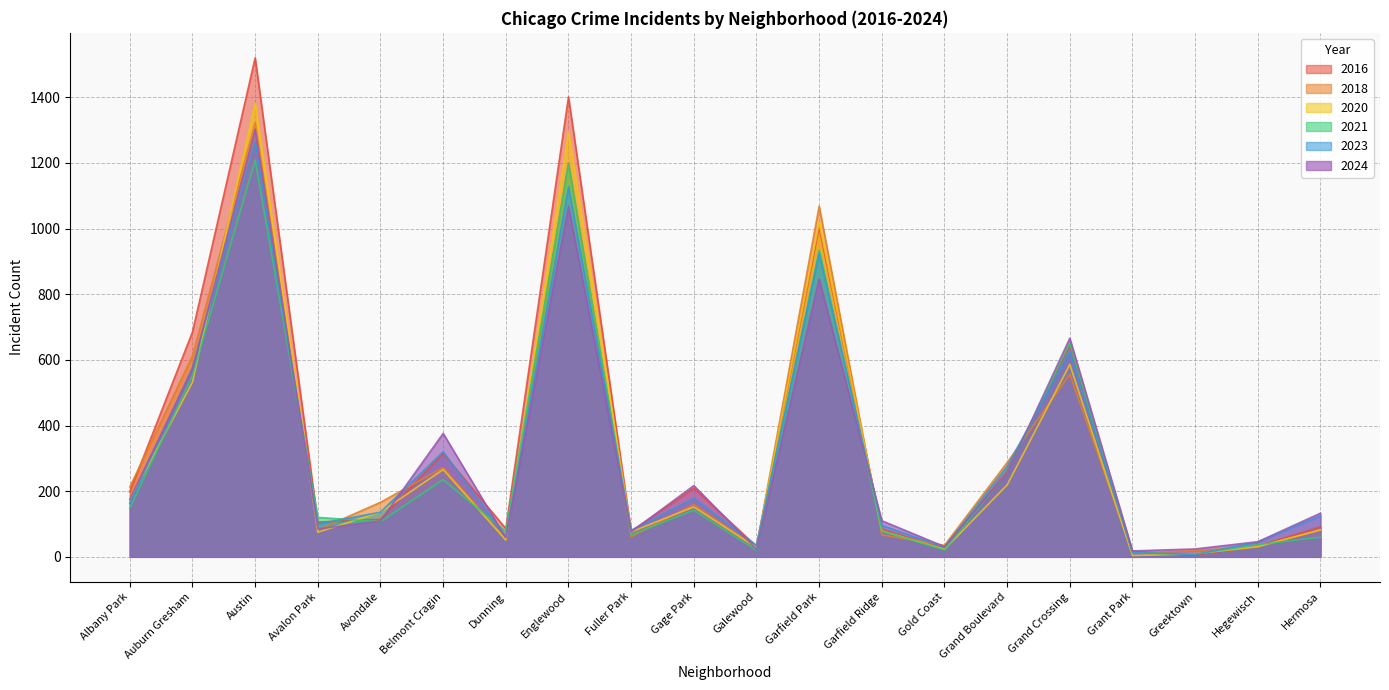

Which series has the largest range (max minus min)?

2016